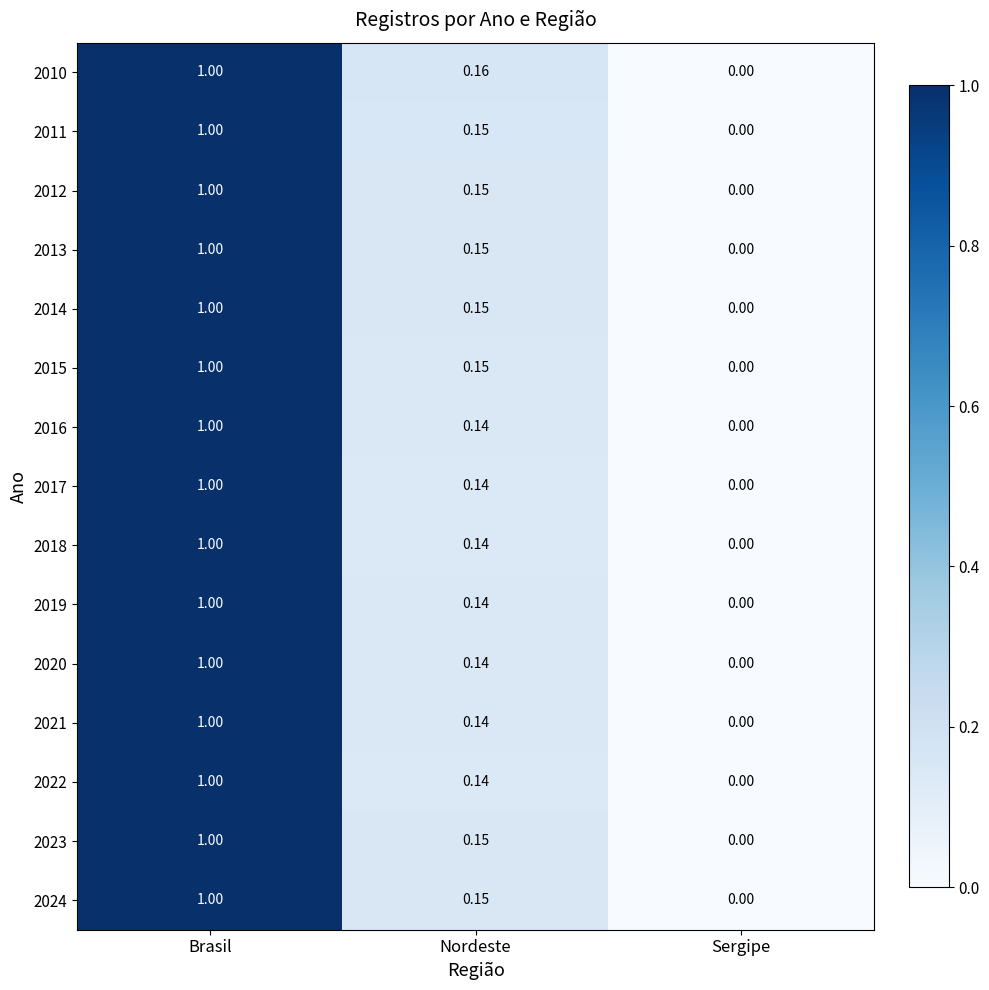

Where is 2012 nearest to the value 0?

Sergipe